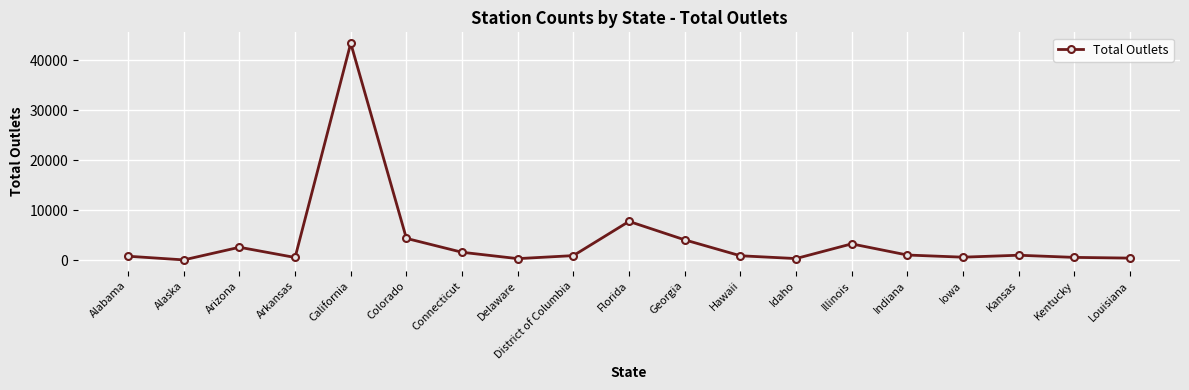

The chart shows a value of 1626 at Illinois. True or false?

False